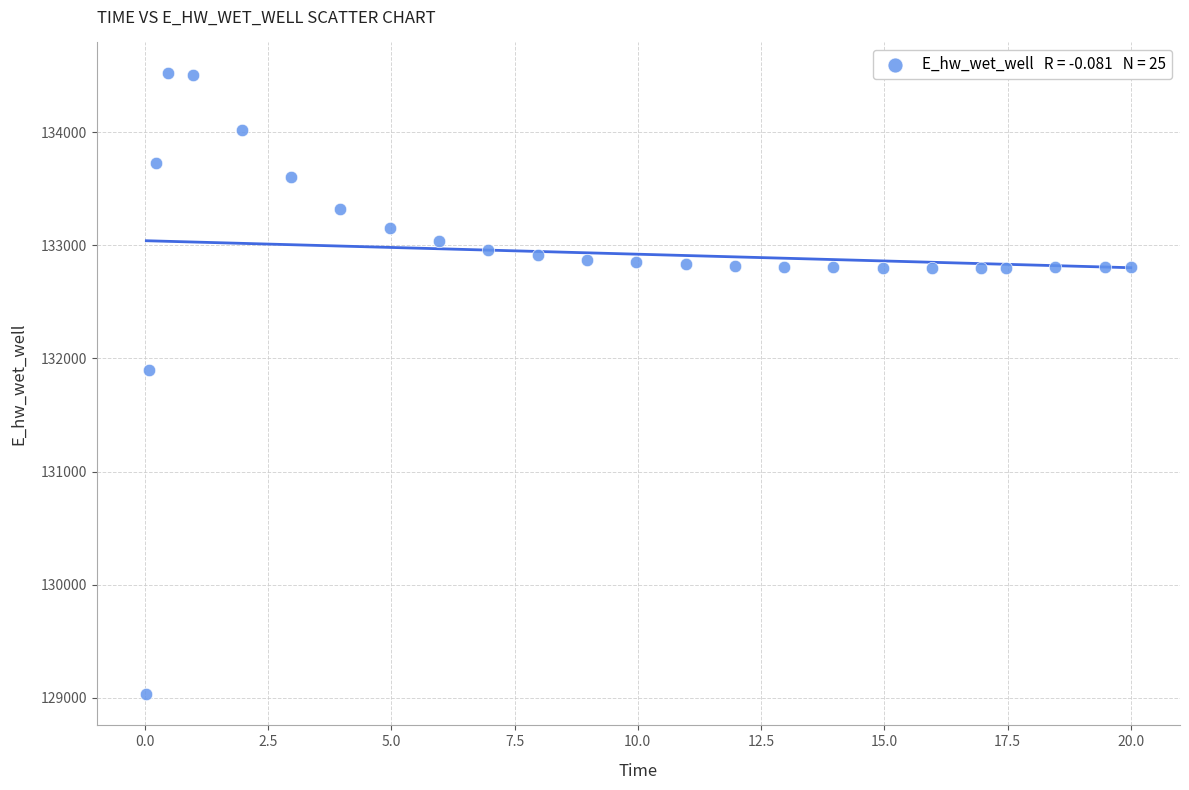

What is the range of Y values (max minus min)?

5489.5